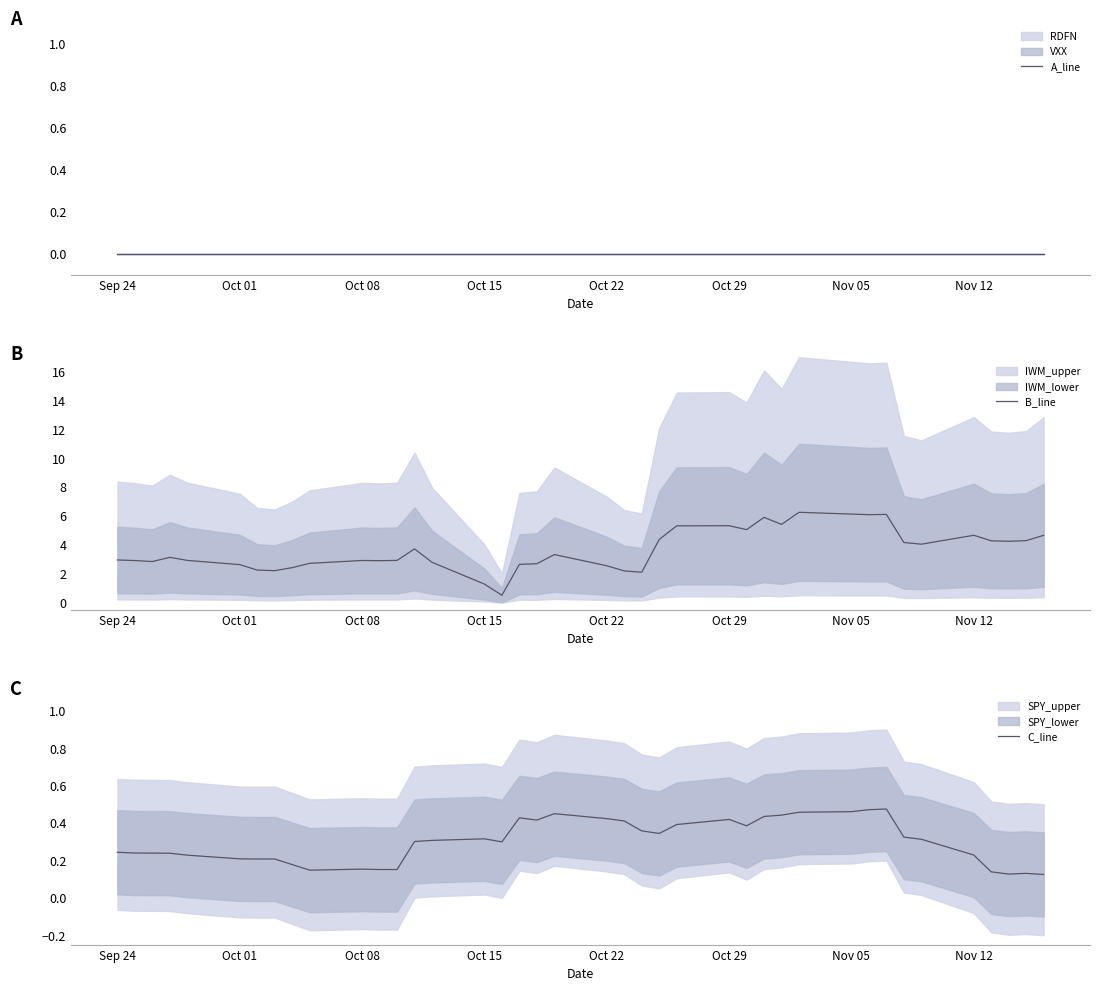

Count the C_line values in the range 0 to 1.

40